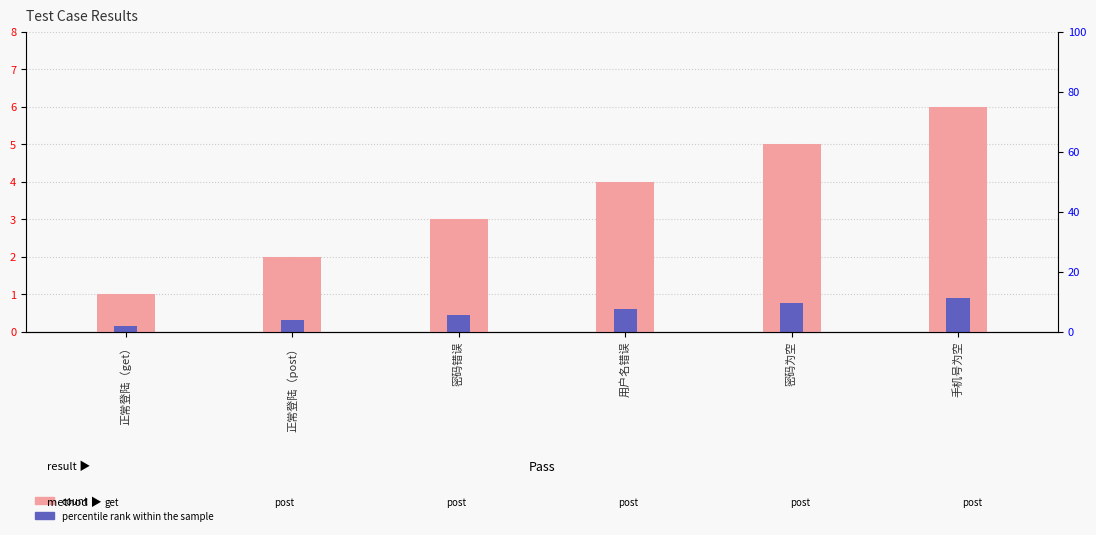

Reading right to left, what are all the values shown in this chart?

count: 6.0	5.0	4.0	3.0	2.0	1.0
percentile rank within the sample: 0.9	0.8	0.6	0.4	0.3	0.1